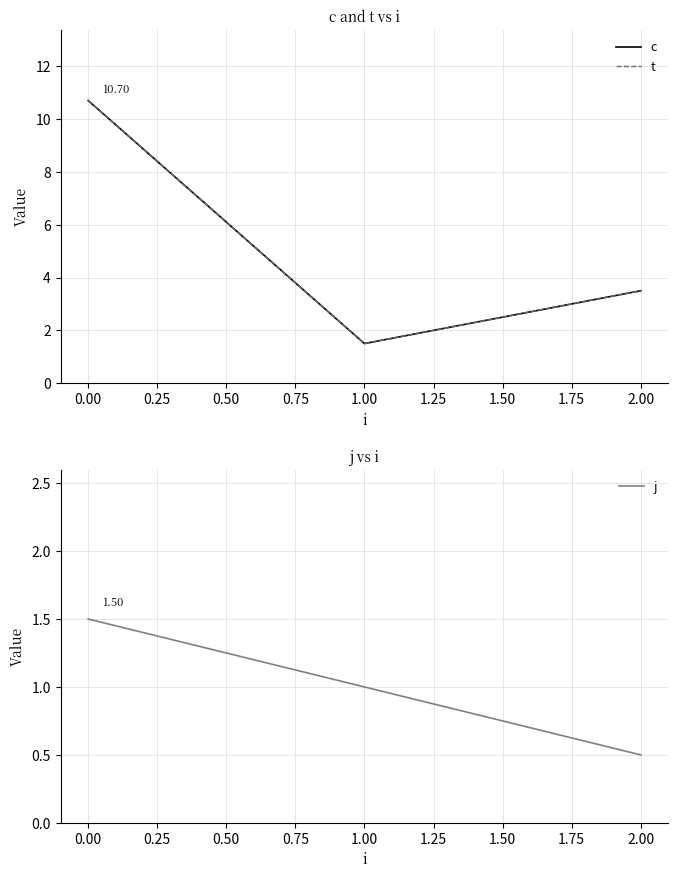

What is the difference between the maximum and minimum values in the t series?

9.2